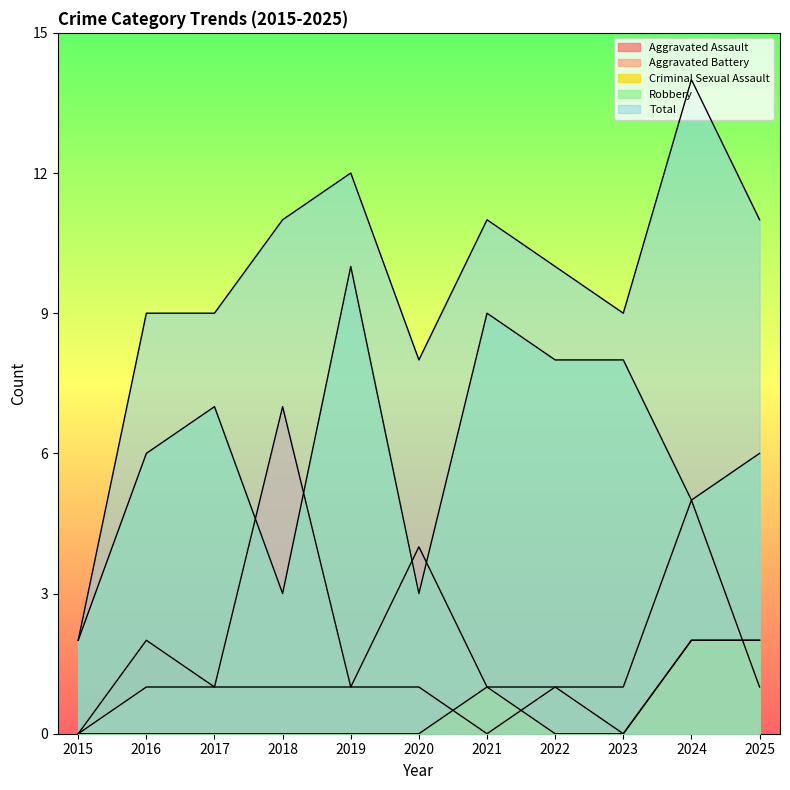

At which label does Robbery first exceed 6?

2017